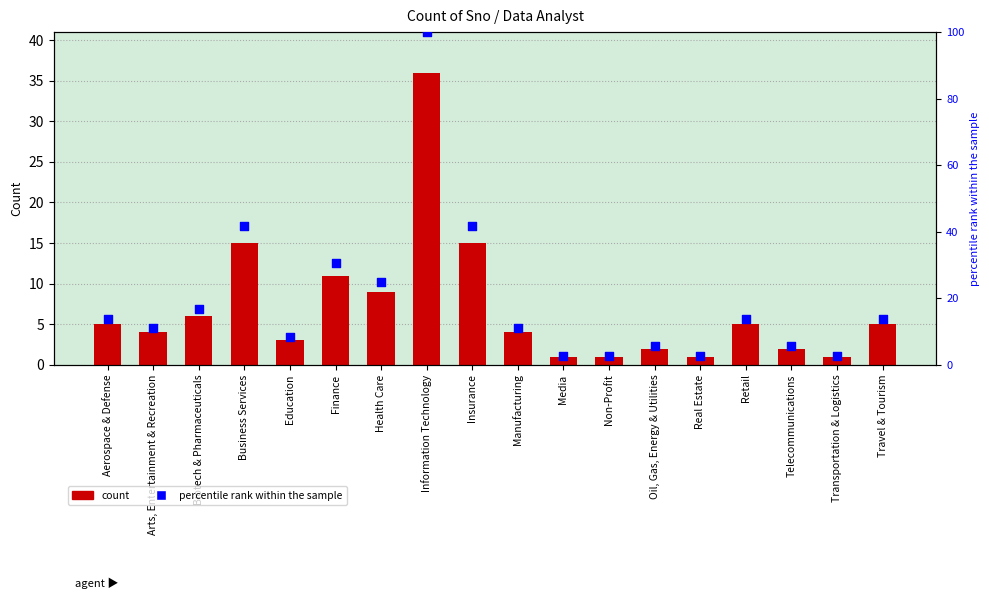

At which category is the sum across all series the highest?

Information Technology